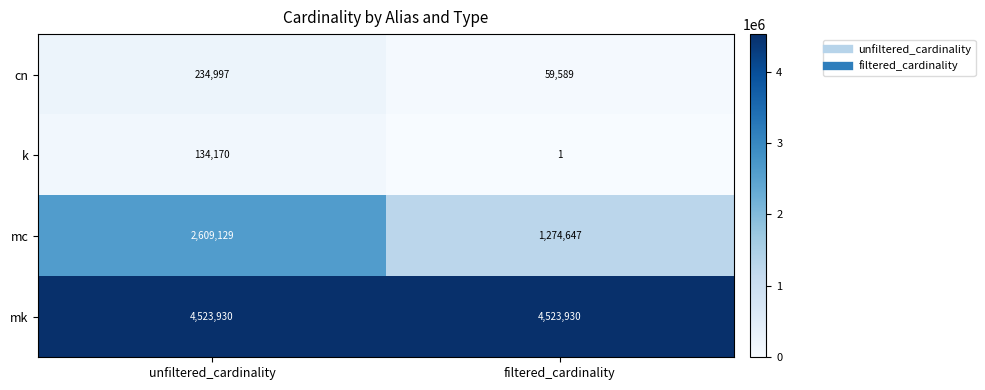

What is the spread (max minus min) of values at filtered_cardinality?

4523929